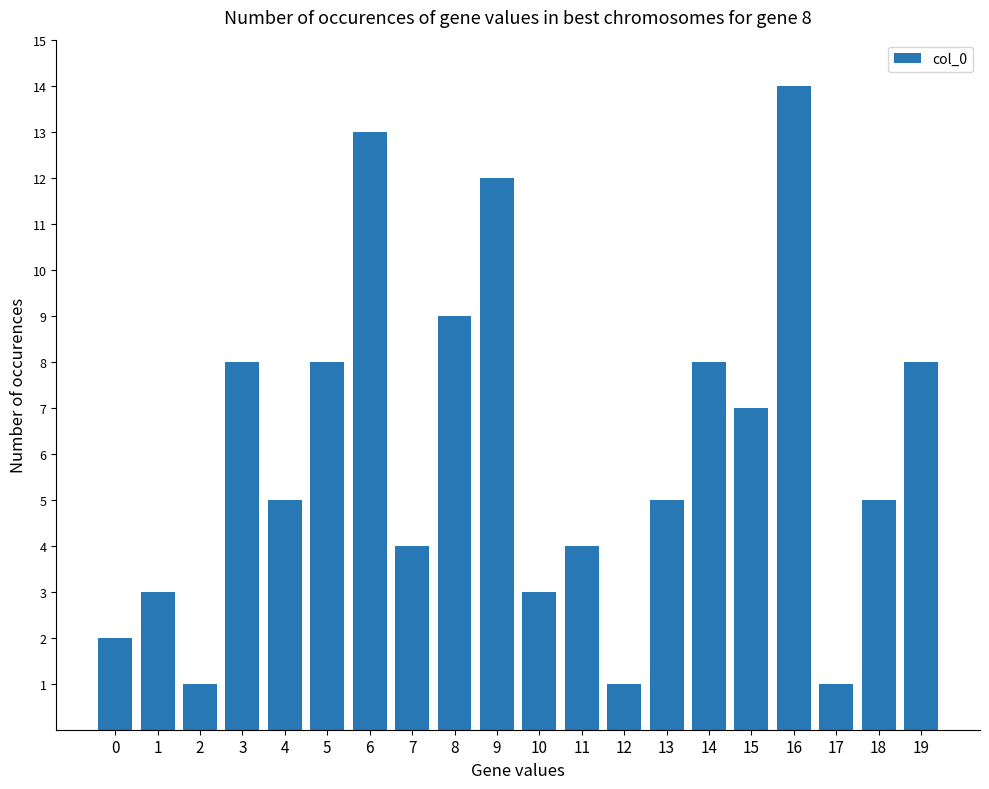

What is the minimum value shown in the chart?

1